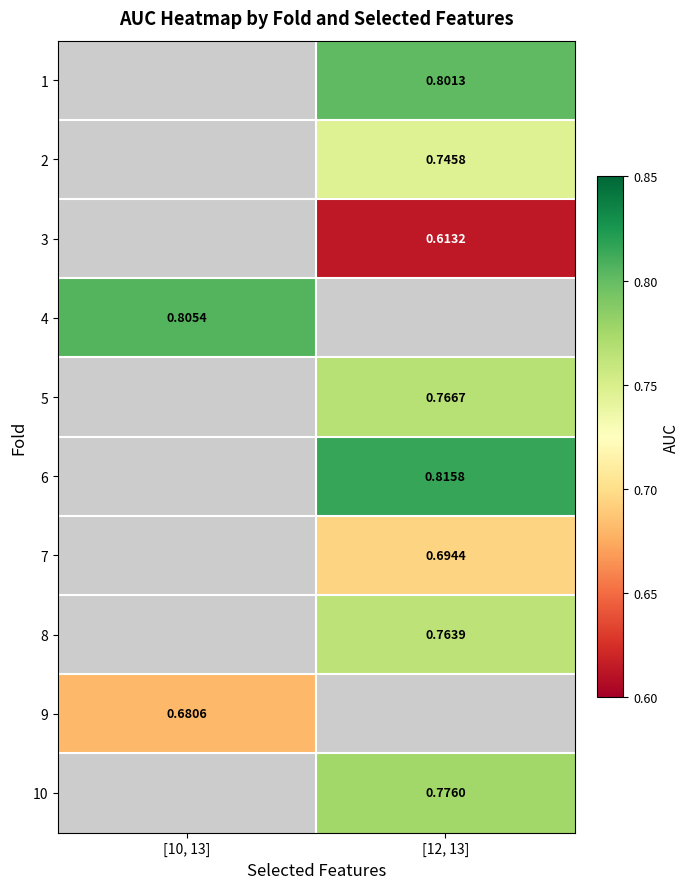

Is the value of 3 at [12, 13] greater than the value of 5 at [12, 13]?

No